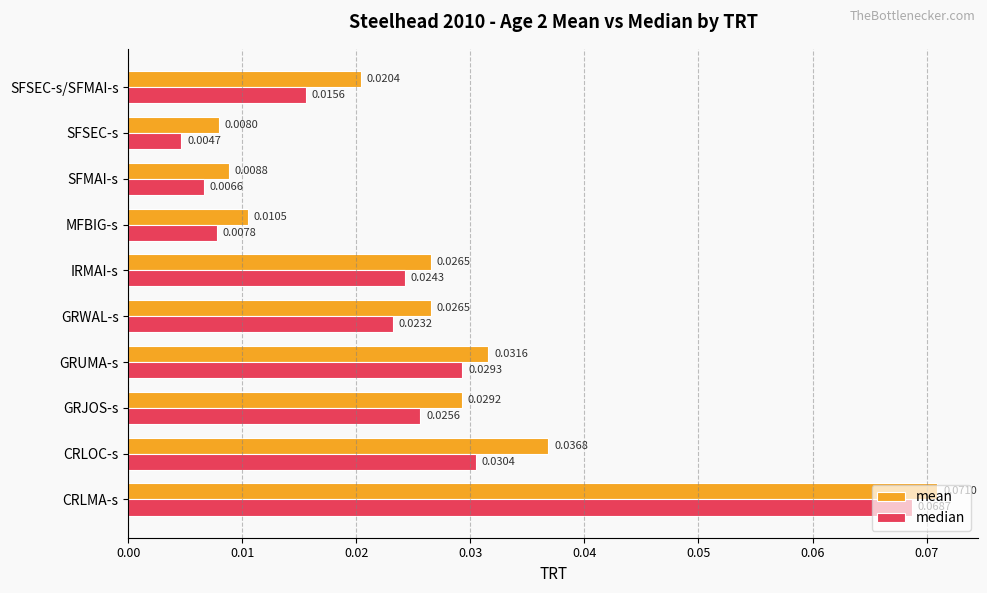

What are all the series names shown in the legend?

mean, median